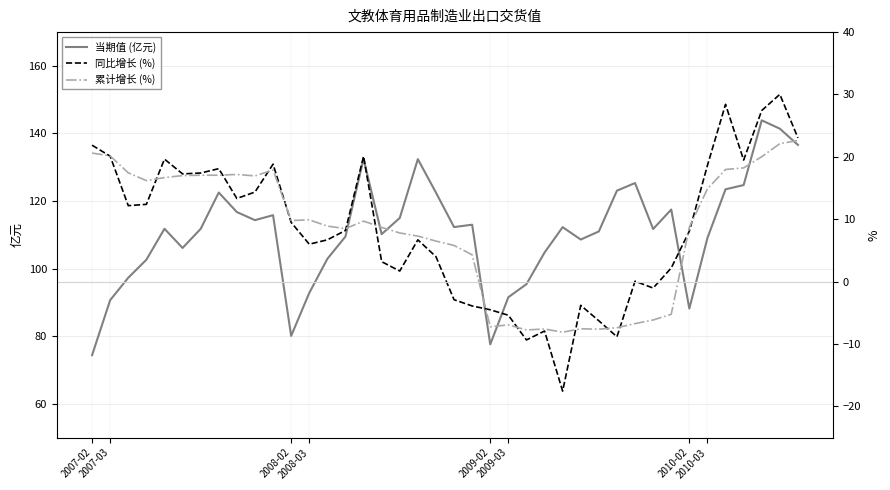

The 同比增长 (%) series shows 33.6 at 2009-02. True or false?

False